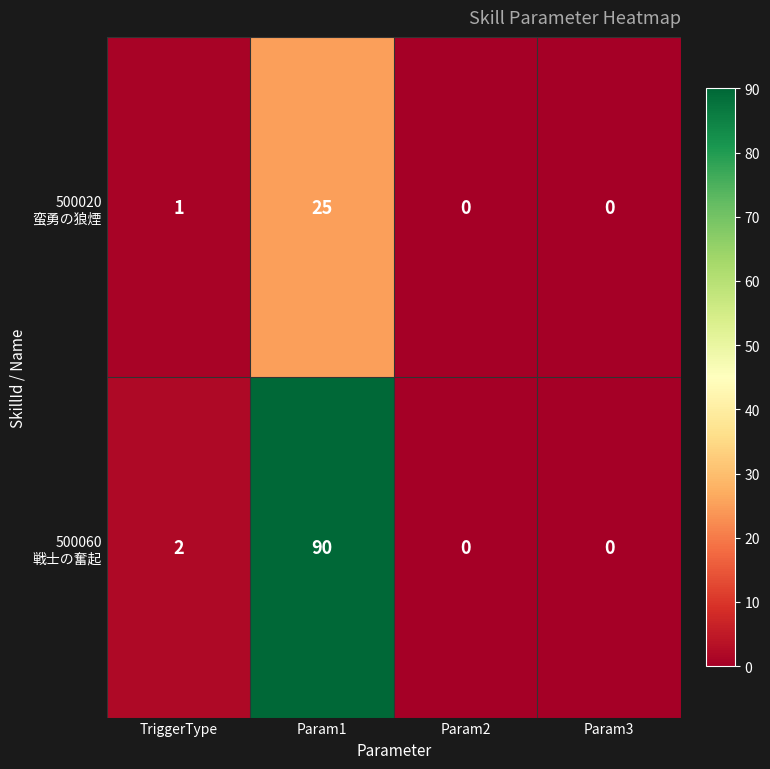

What is the difference between the highest and lowest values at TriggerType?

1